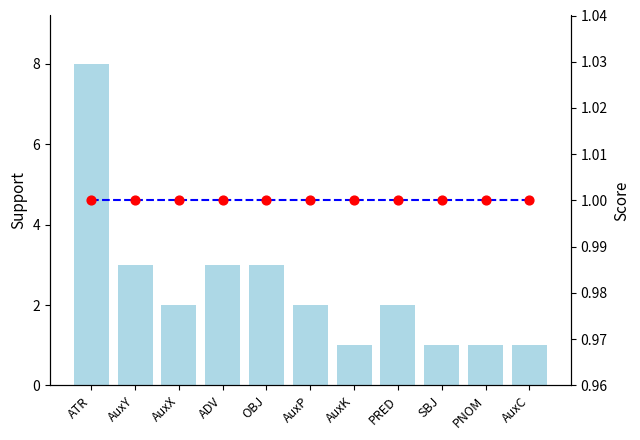

What are all the series names shown in the legend?

Support, Score